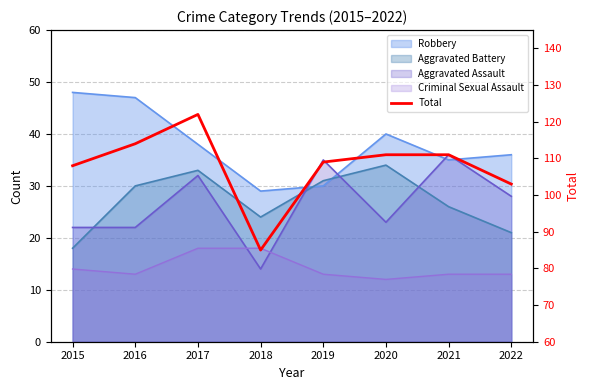

Approximately how many times larger is the value at 2019 compared to 2017?

0.9